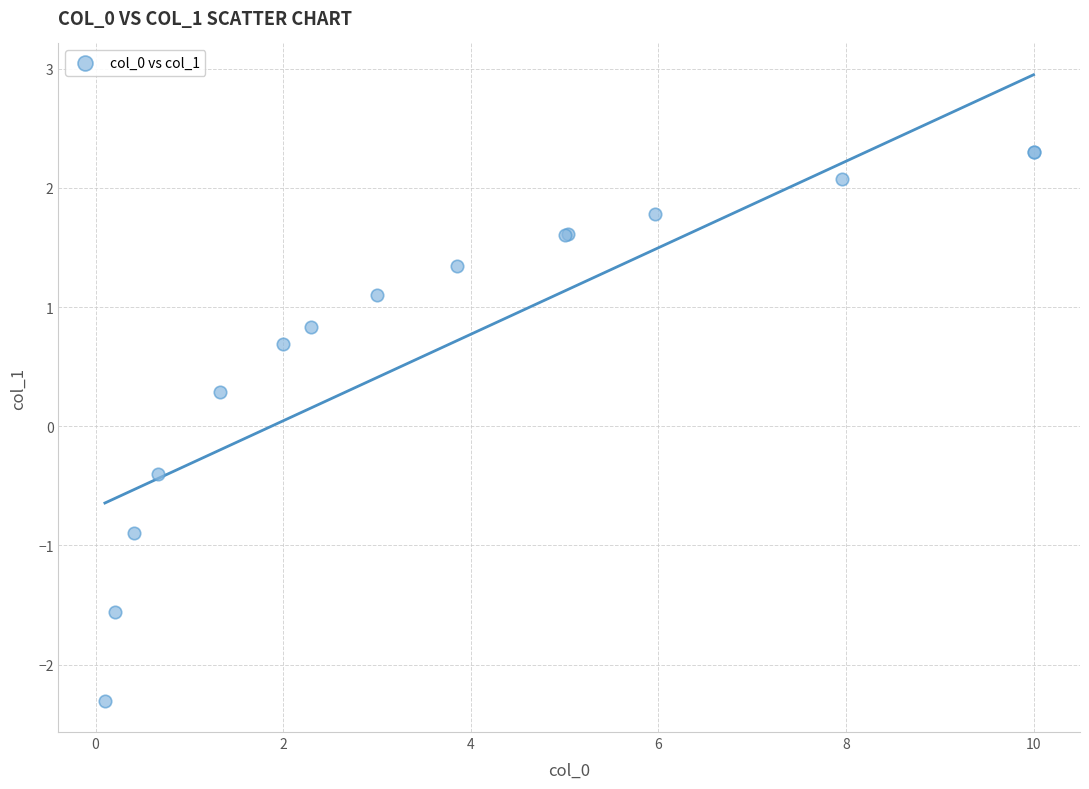

What Y value in the scatter plot is closest to 0?

0.3